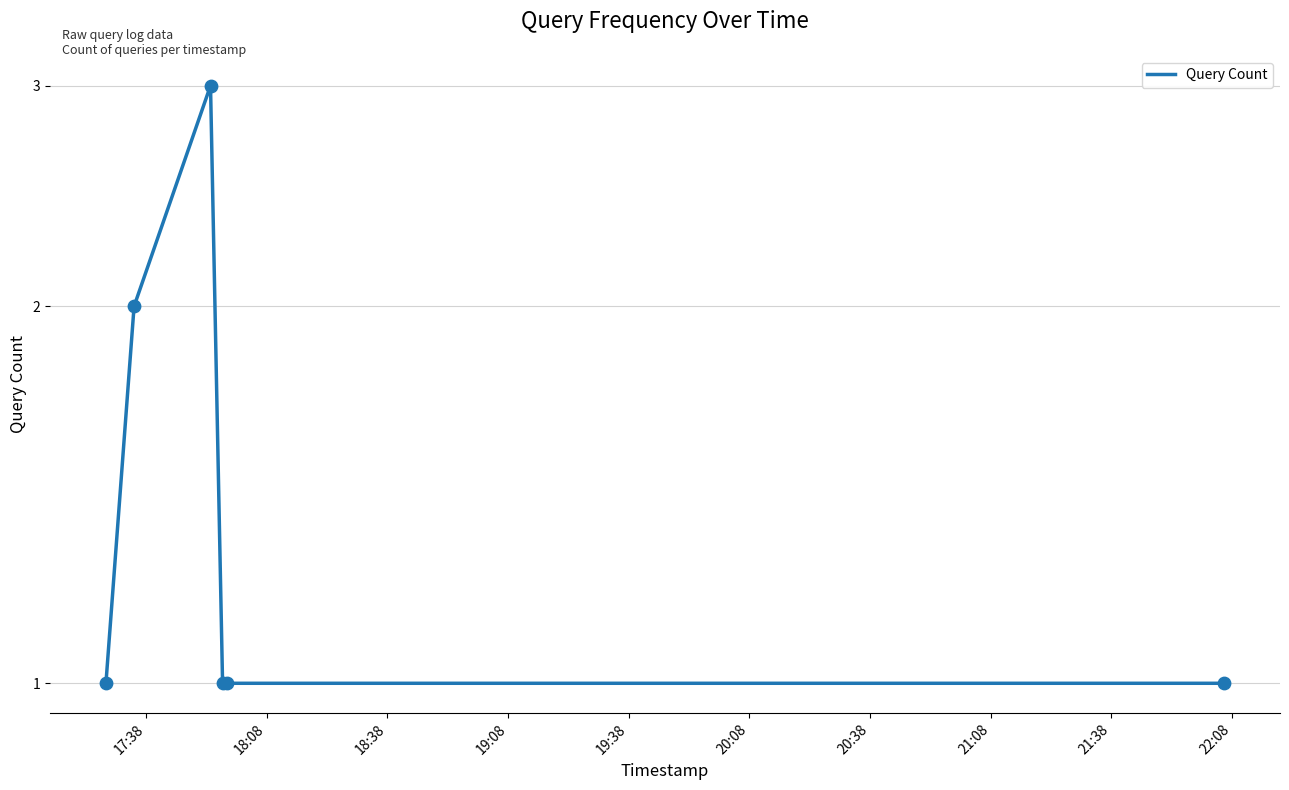

Which has a higher value, 18:38 or 19:08?

18:38